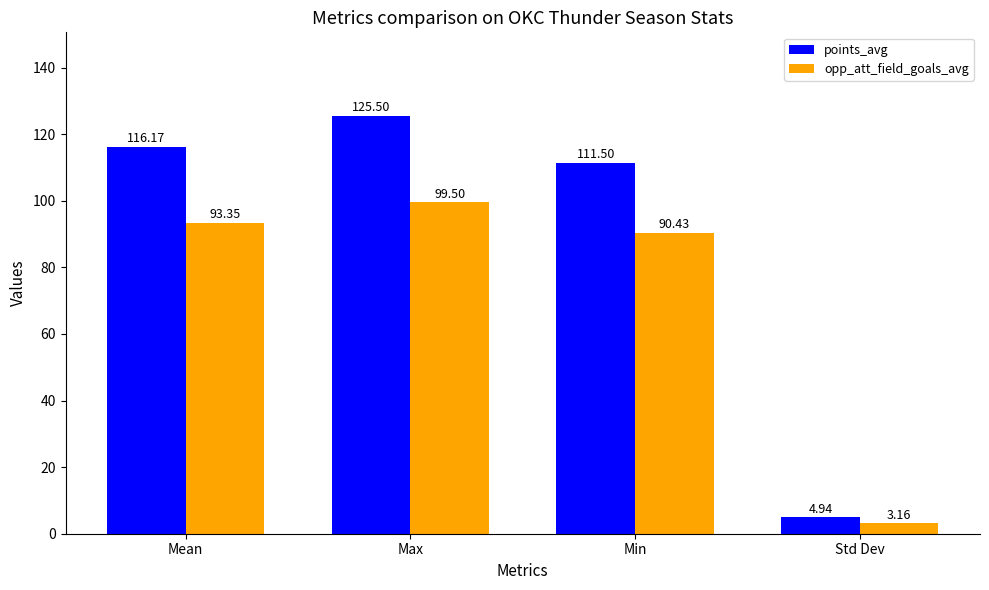

Is the value of opp_att_field_goals_avg at Mean greater than the value of points_avg at Max?

No